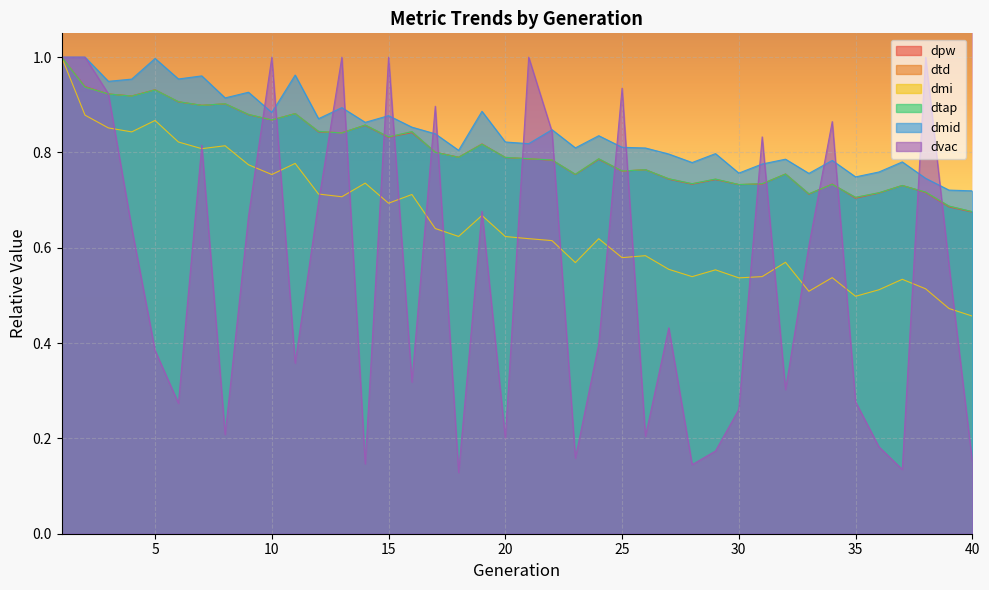

What is the value of the dmi point at the 9th from the left?

0.8